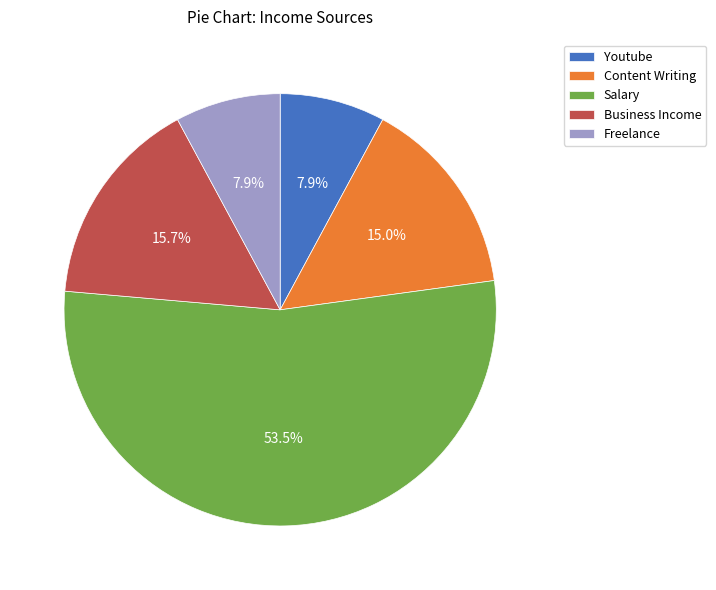

Which category has the biggest portion of the pie?

Salary